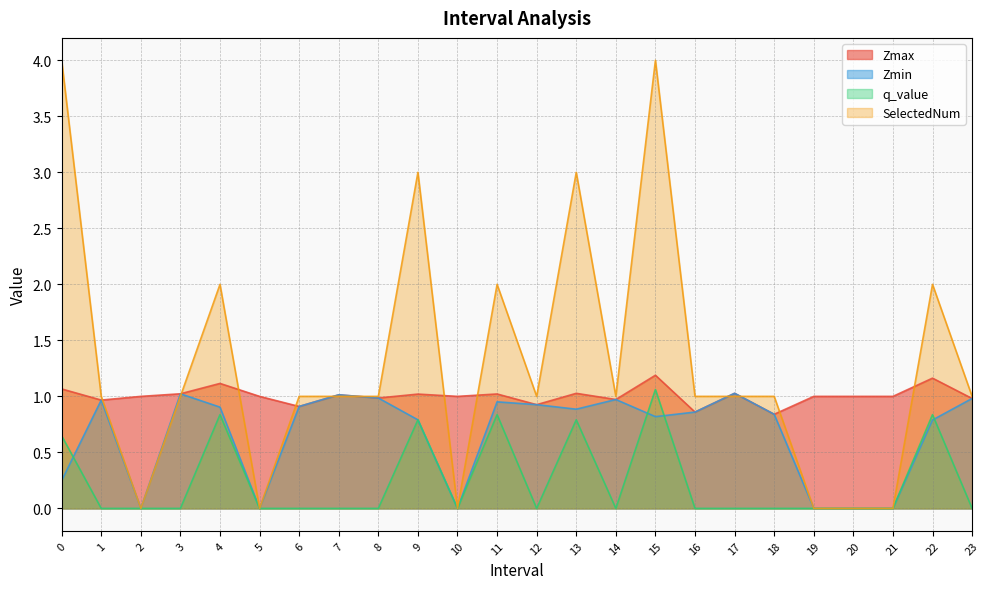

How many times do SelectedNum and Zmin cross each other?

5